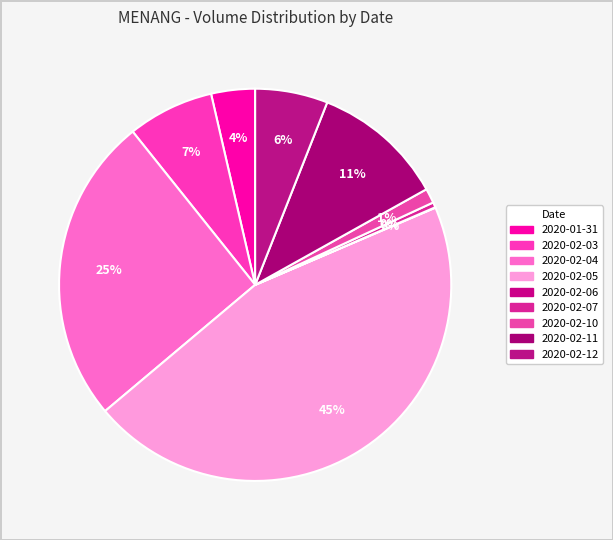

Which has a higher value, 2020-02-06 or 2020-01-31?

2020-01-31